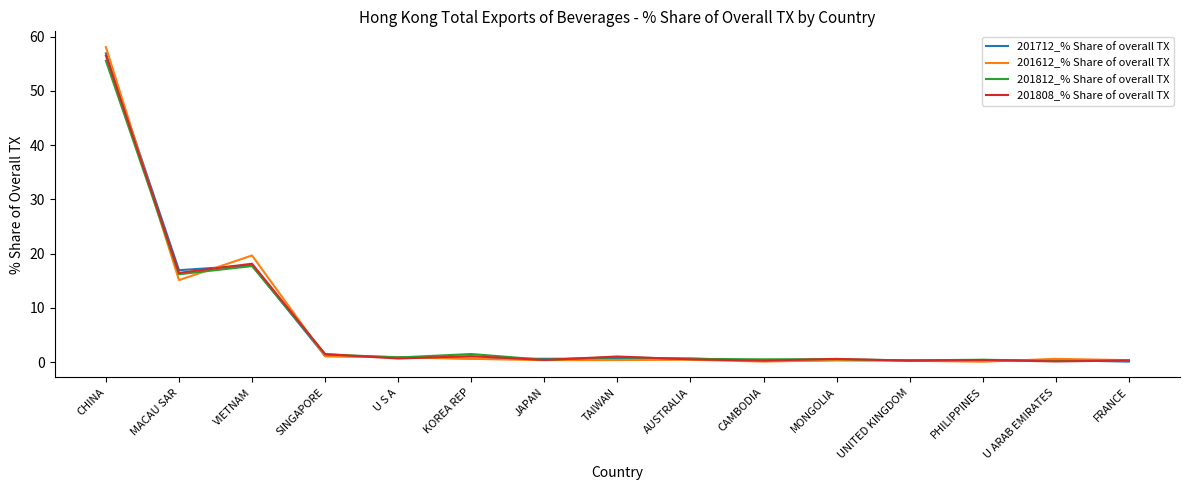

What position from the left is U ARAB EMIRATES?

14